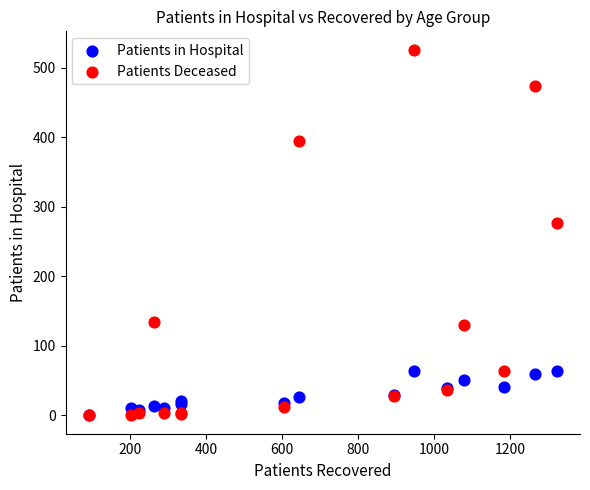

In the Patients Deceased series, what Y value is closest to 263?

277